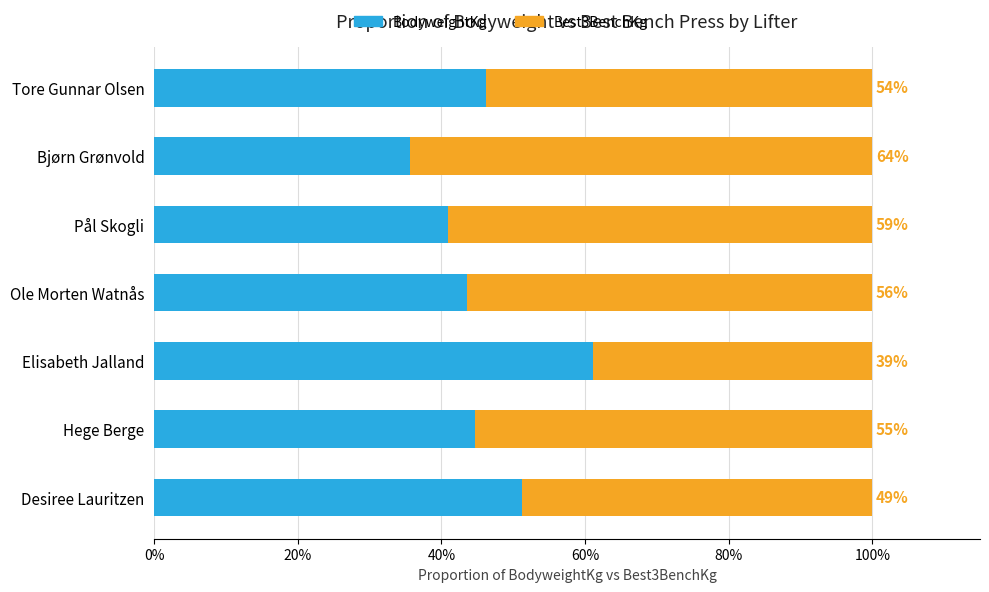

Where is BodyweightKg nearest to the value 48?

Tore Gunnar Olsen